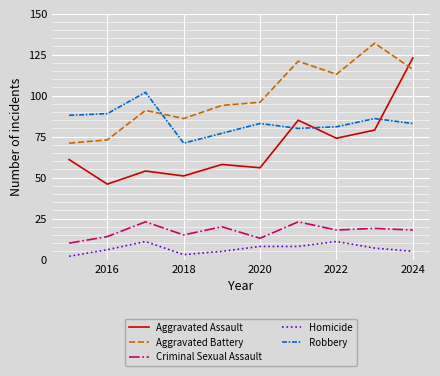

Reading left to right, what are all the values shown in this chart?

Aggravated Assault: 61	46	54	51	58	56	85	74	79	123
Aggravated Battery: 71	73	91	86	94	96	121	113	132	116
Criminal Sexual Assault: 10	14	23	15	20	13	23	18	19	18
Homicide: 2	6	11	3	5	8	8	11	7	5
Robbery: 88	89	102	71	77	83	80	81	86	83